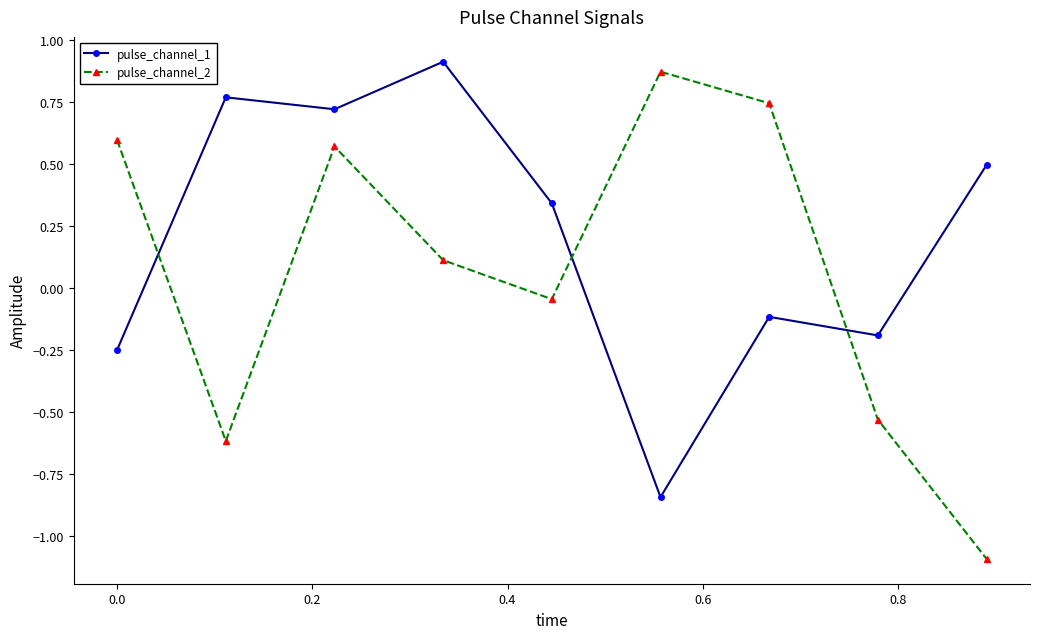

What is the difference between the maximum and minimum values in the pulse_channel_1 series?

1.8